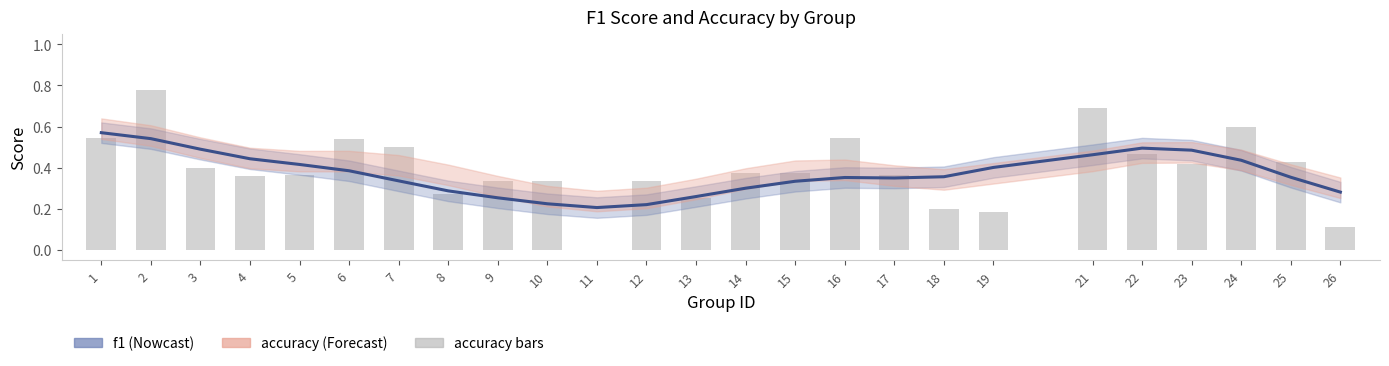

How many values are between 0 and 1?

25